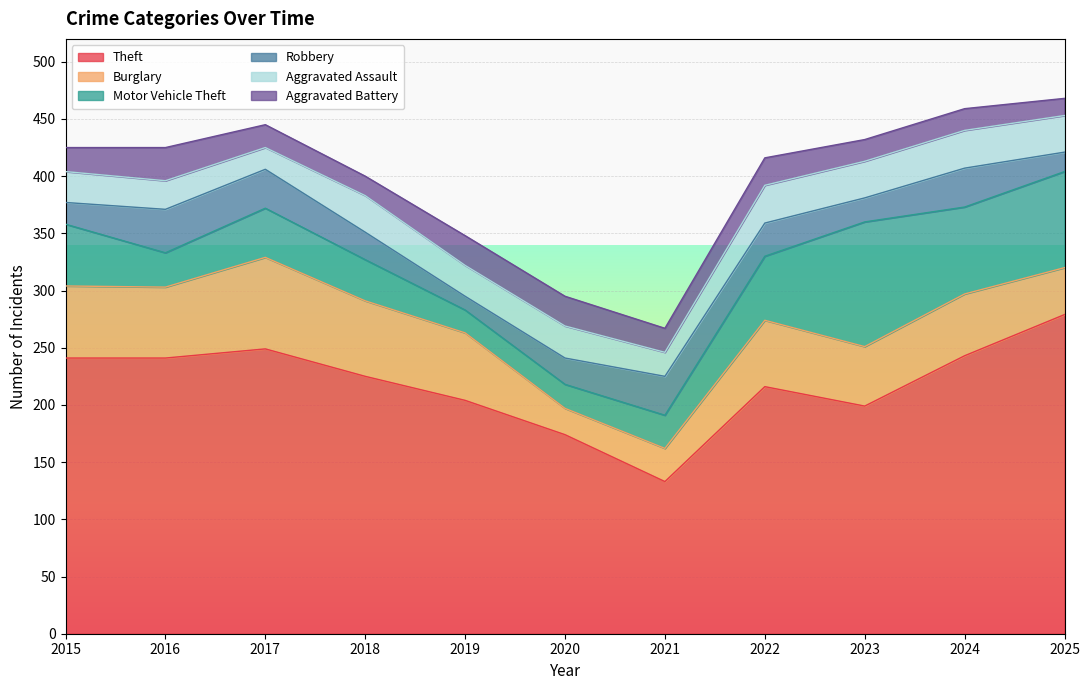

Is it true that Burglary equals 52 at 2023?

True